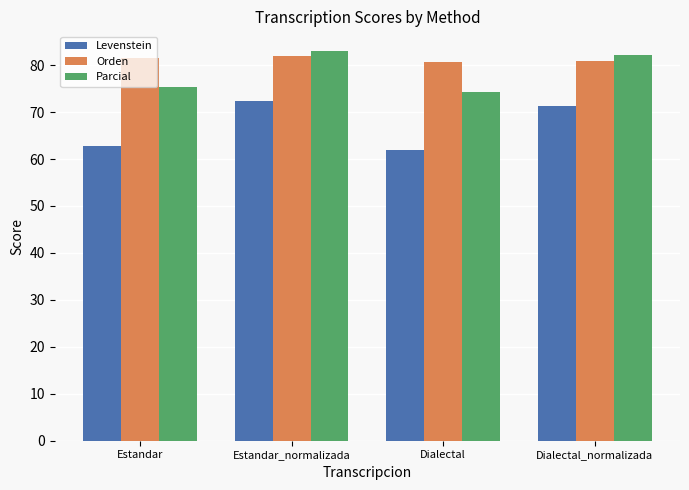

What is the difference between the Orden values at Estandar_normalizada and Dialectal?

1.3